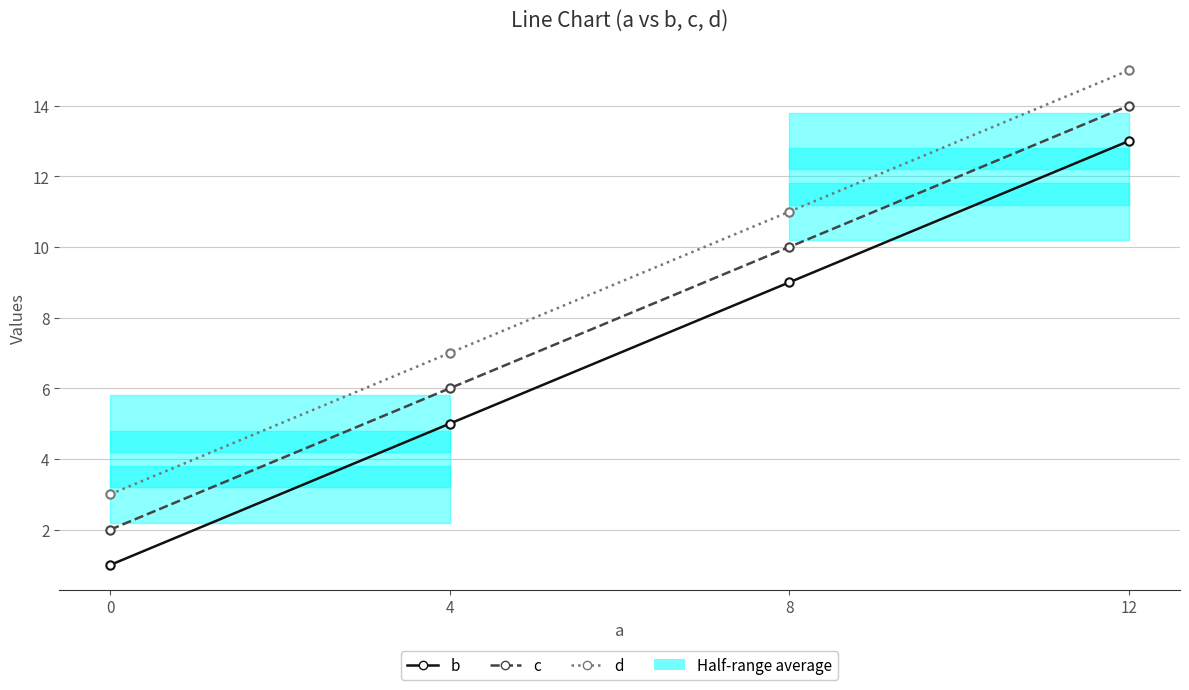

At how many categories does at least one series exceed 2?

4